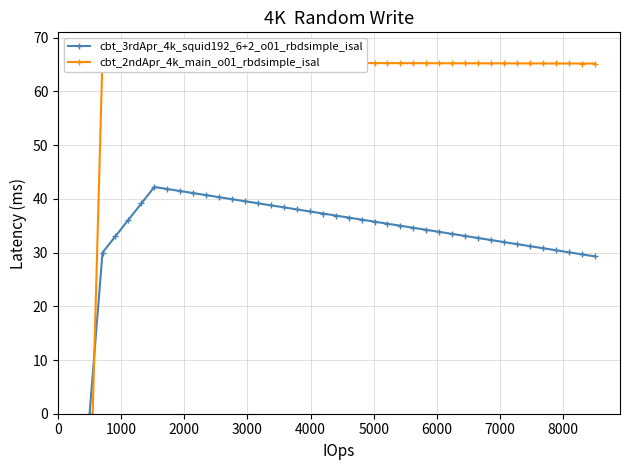

List the series in order of their peak value, lowest first.

cbt_3rdApr_4k_squid192_6+2_o01_rbdsimple_isal, cbt_2ndApr_4k_main_o01_rbdsimple_isal